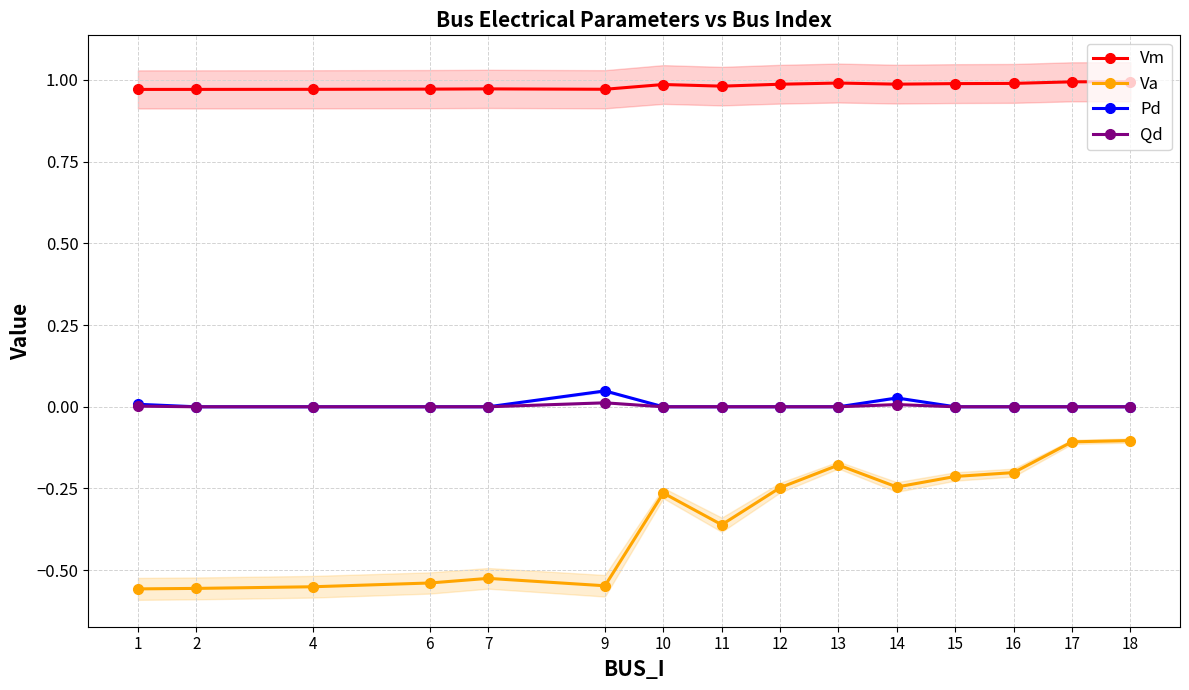

What is the value of the Vm point at the 15th from the left?

1.0